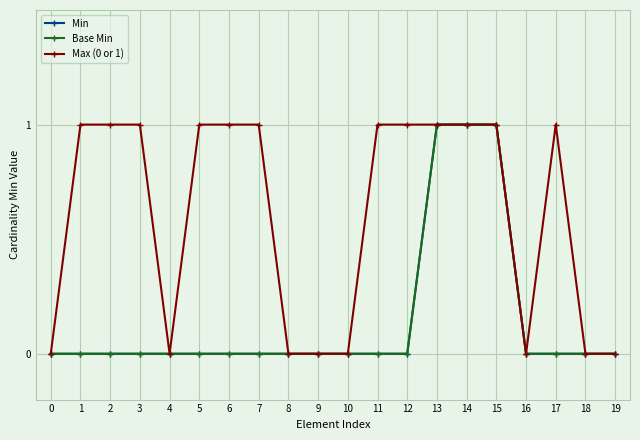

True or false: Base Min has more than 2 interior local peaks.

False